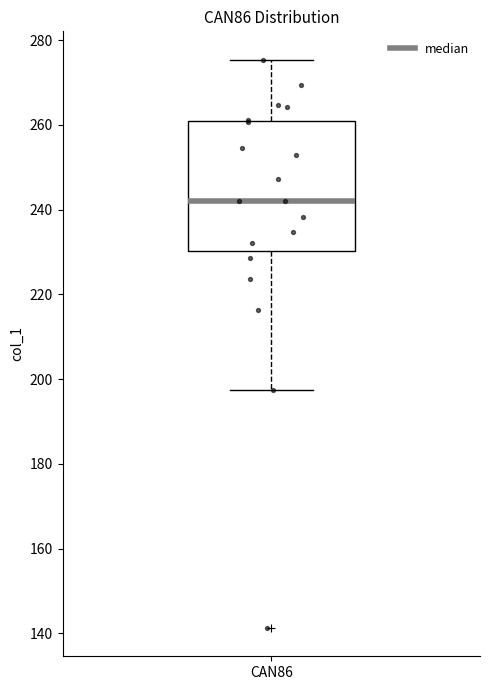

Transcribe this box plot: give where the median line is, the range the box spans, and where the two whiskers end, as read against the y-axis. The values are not printed on the chart, so give them approximately, as read against the axis.

median 242, box 230 to 260, whiskers 198 to 276